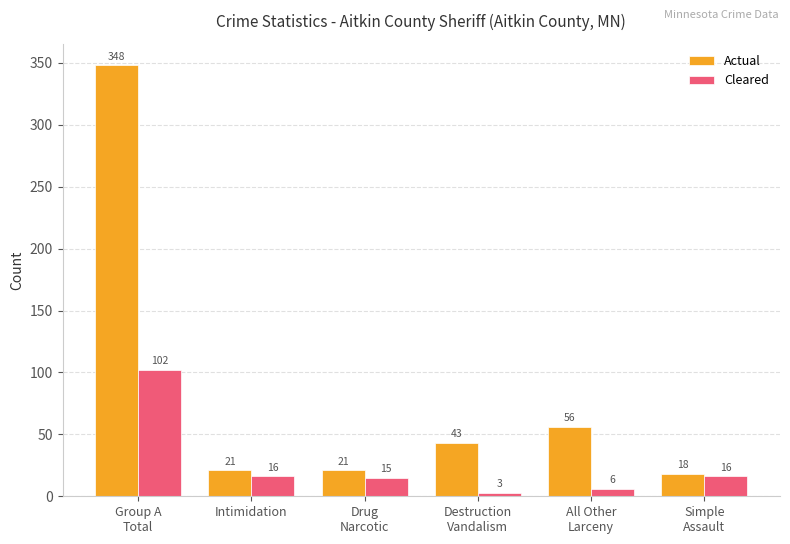

Rank the series by their maximum value, from lowest to highest.

Cleared, Actual